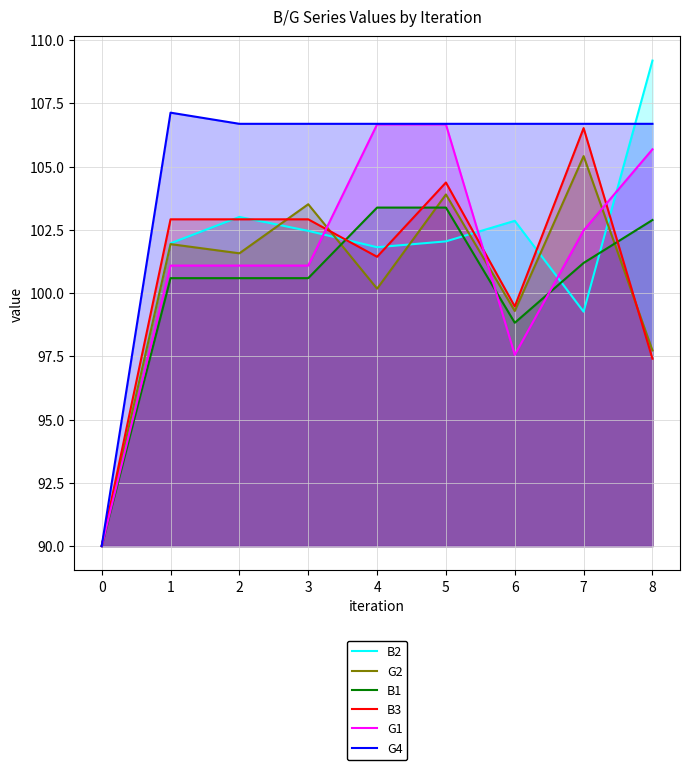

What are all the series names shown in the legend?

B2, G2, B1, B3, G1, G4